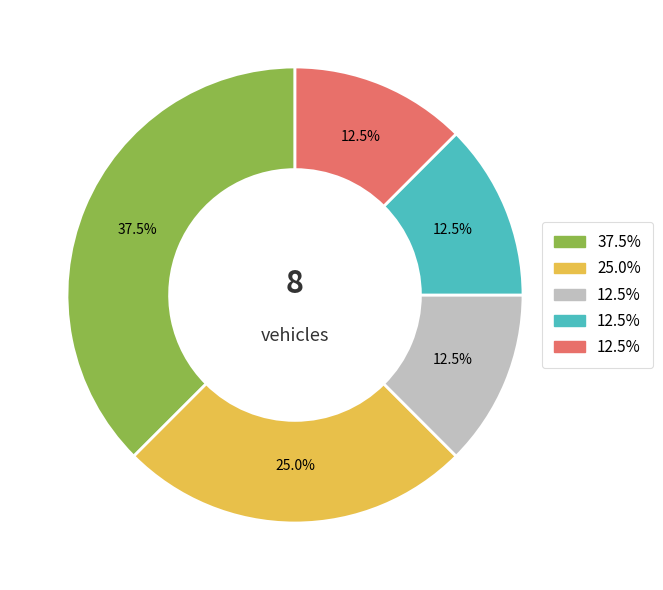

Does any single category account for the majority?

No